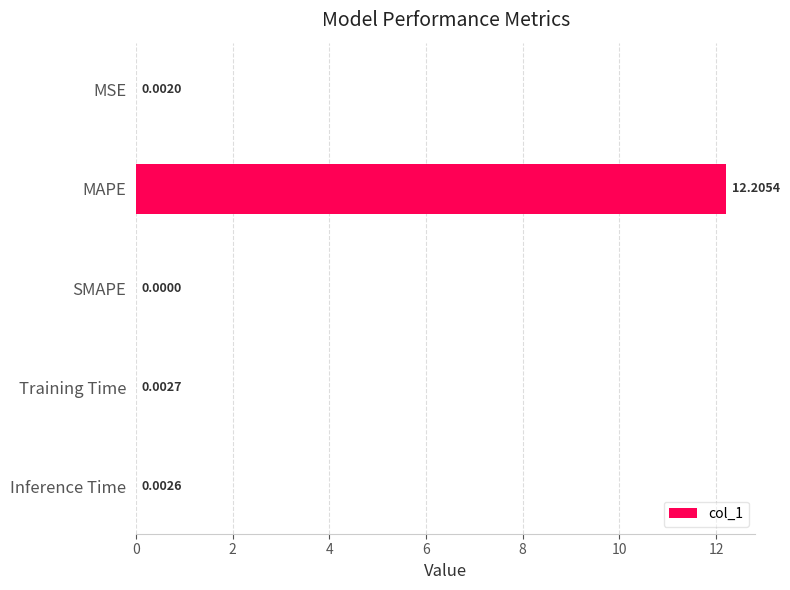

What is the sum of all values?

12.2